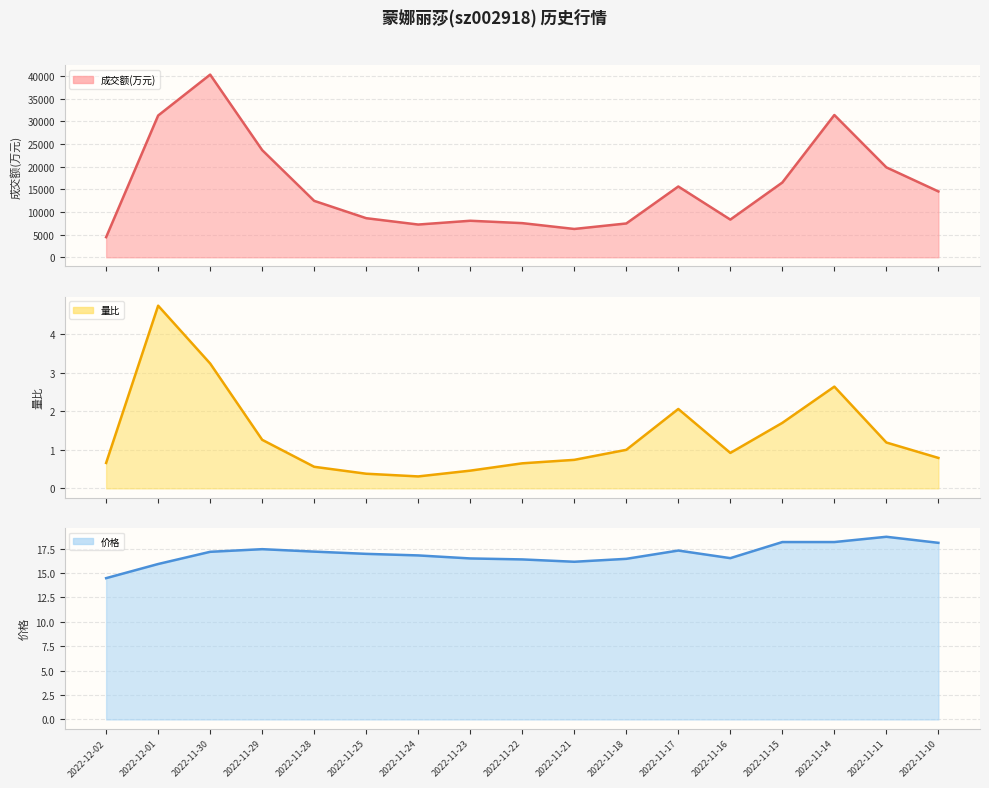

What position from the left is 2022-11-17?

12